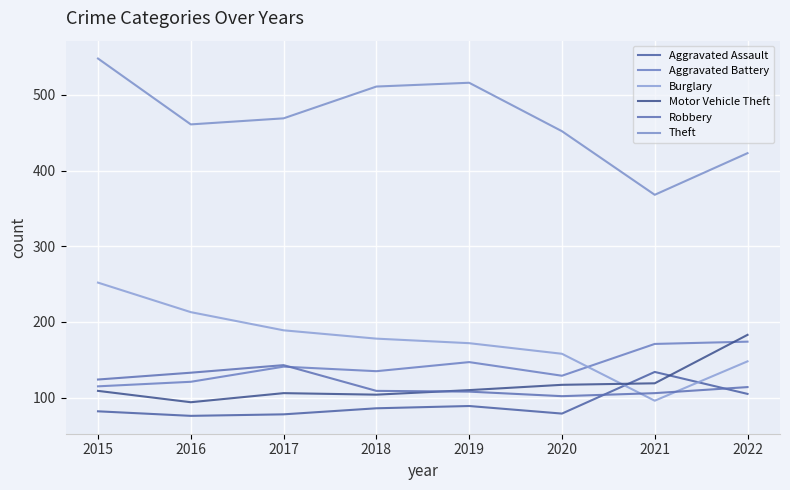

What is the sum of all Motor Vehicle Theft values?

942